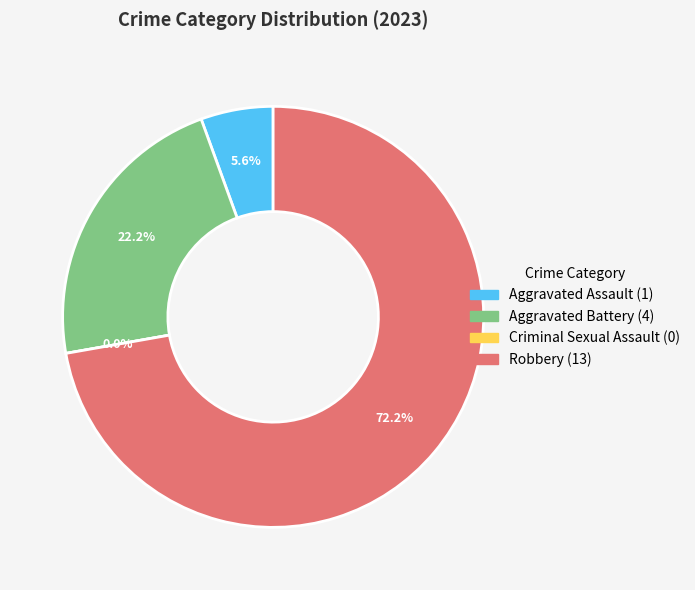

What percentage is the Aggravated Battery slice, to the nearest percent?

22%